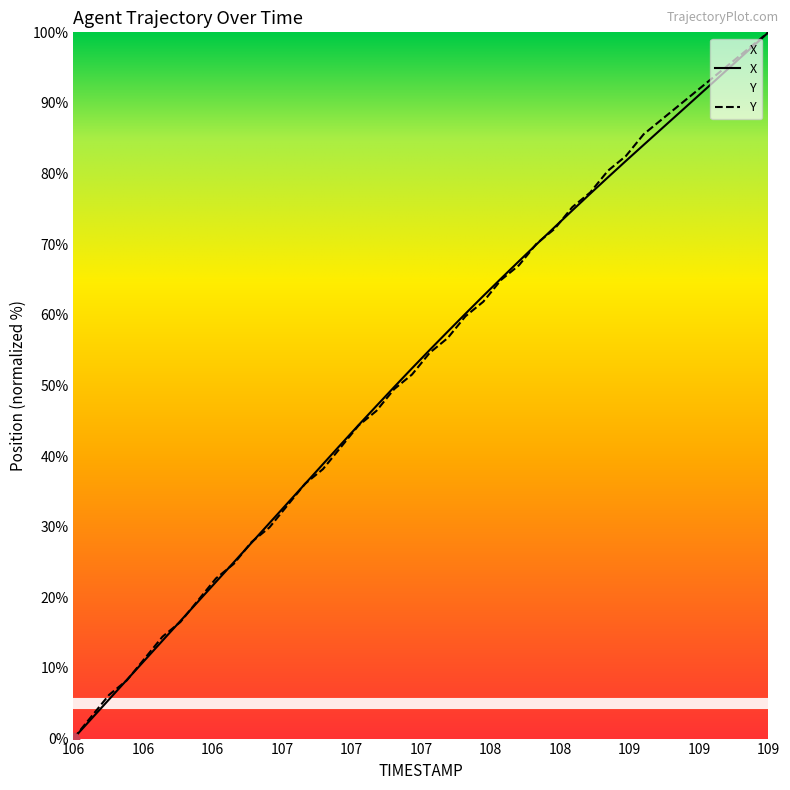

Which series has the largest total across all categories?

Y